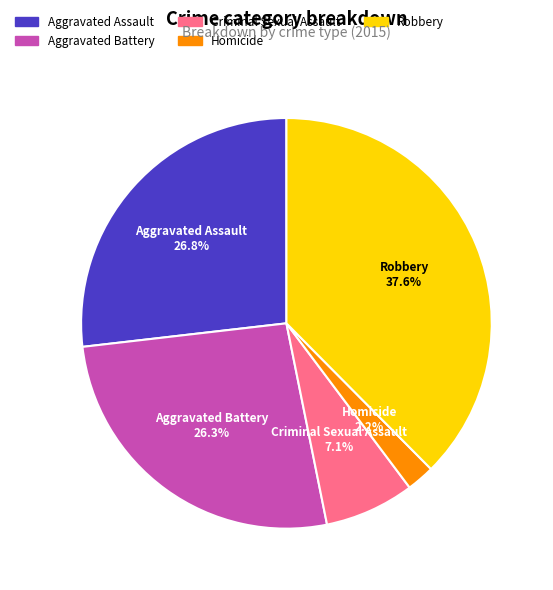

Is it true that Criminal Sexual Assault is 7% of the pie?

True